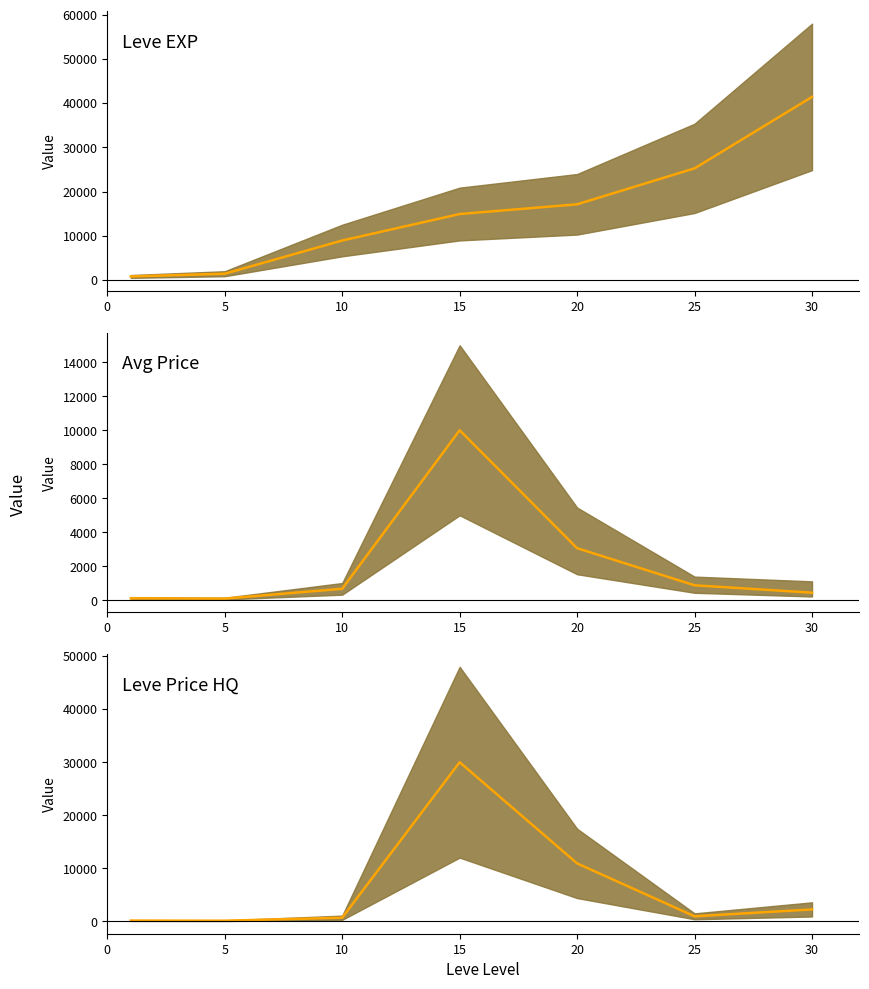

What is the difference between the LevePriceHQ (median) values at 5 and 30?

2128.6